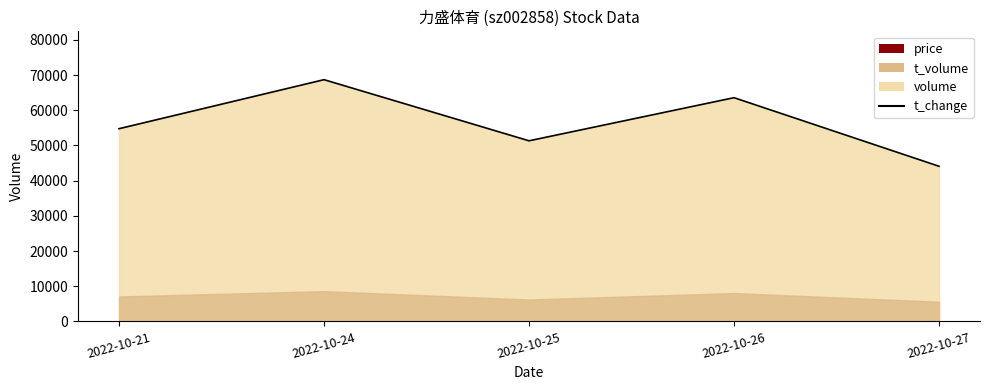

Does the chart have visible grid lines?

No